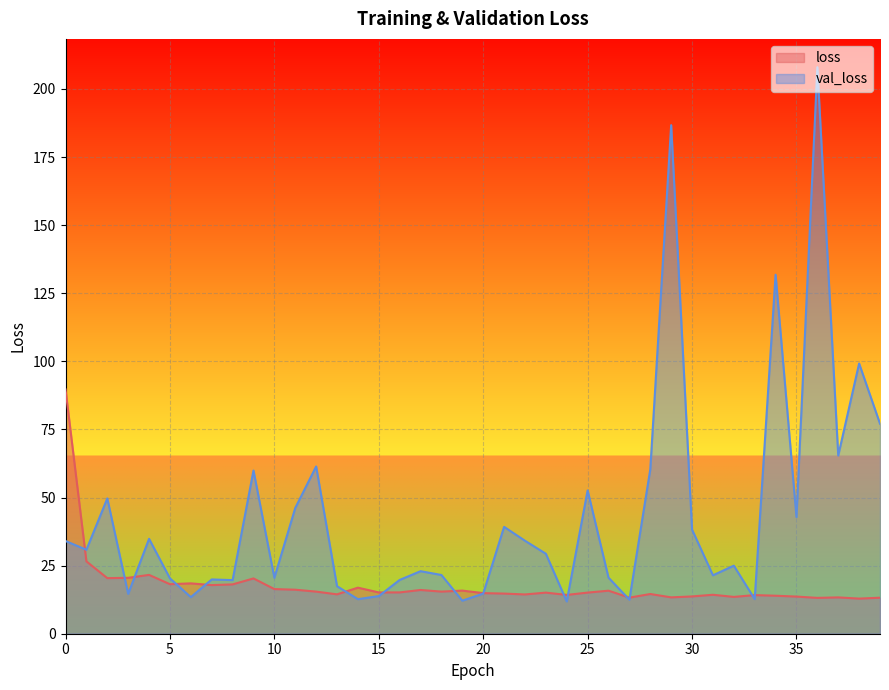

Where is the first local minimum for loss?

2